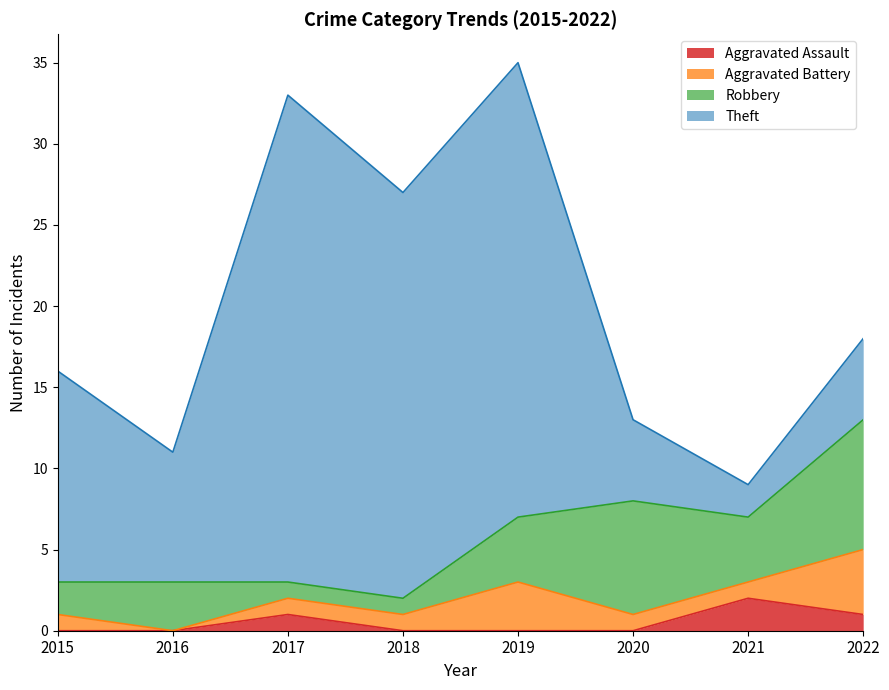

Reading left to right, extract all data points from this chart.

Aggravated Assault: 2015=0	2016=0	2017=1	2018=0	2019=0	2020=0	2021=2	2022=1
Aggravated Battery: 2015=1	2016=0	2017=1	2018=1	2019=3	2020=1	2021=1	2022=4
Robbery: 2015=2	2016=3	2017=1	2018=1	2019=4	2020=7	2021=4	2022=8
Theft: 2015=13	2016=8	2017=30	2018=25	2019=28	2020=5	2021=2	2022=5